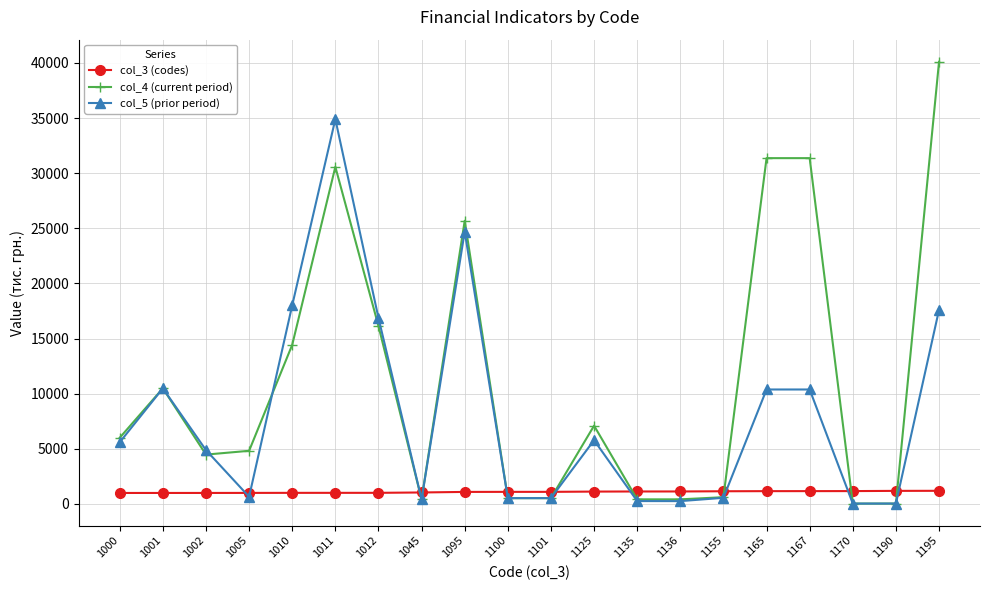

What value does the col_5 (prior period) series have at 1135, to the nearest 100?

300